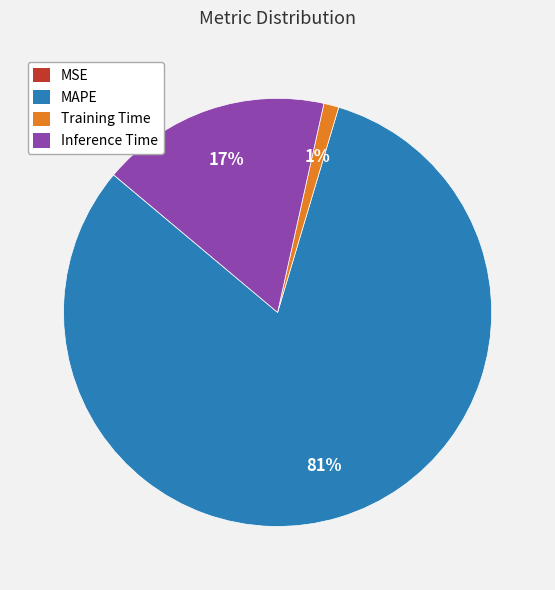

To the nearest percent, what percentage of the pie is Training Time?

1%